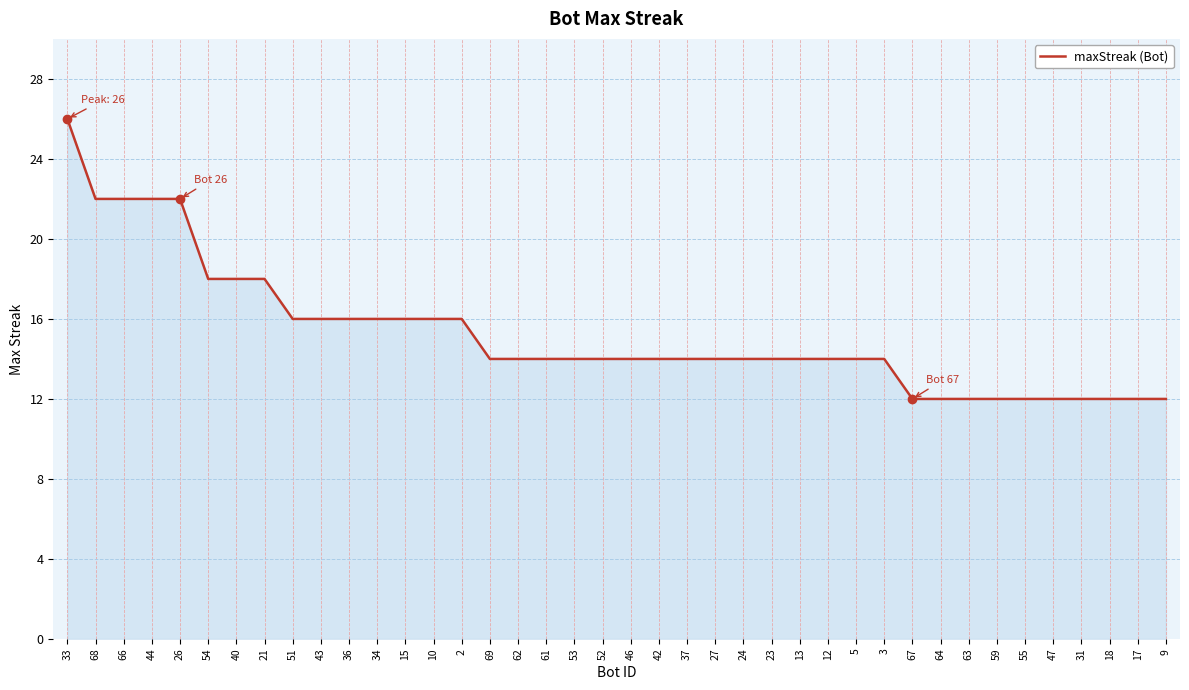

How many values are between 14 and 16?

22